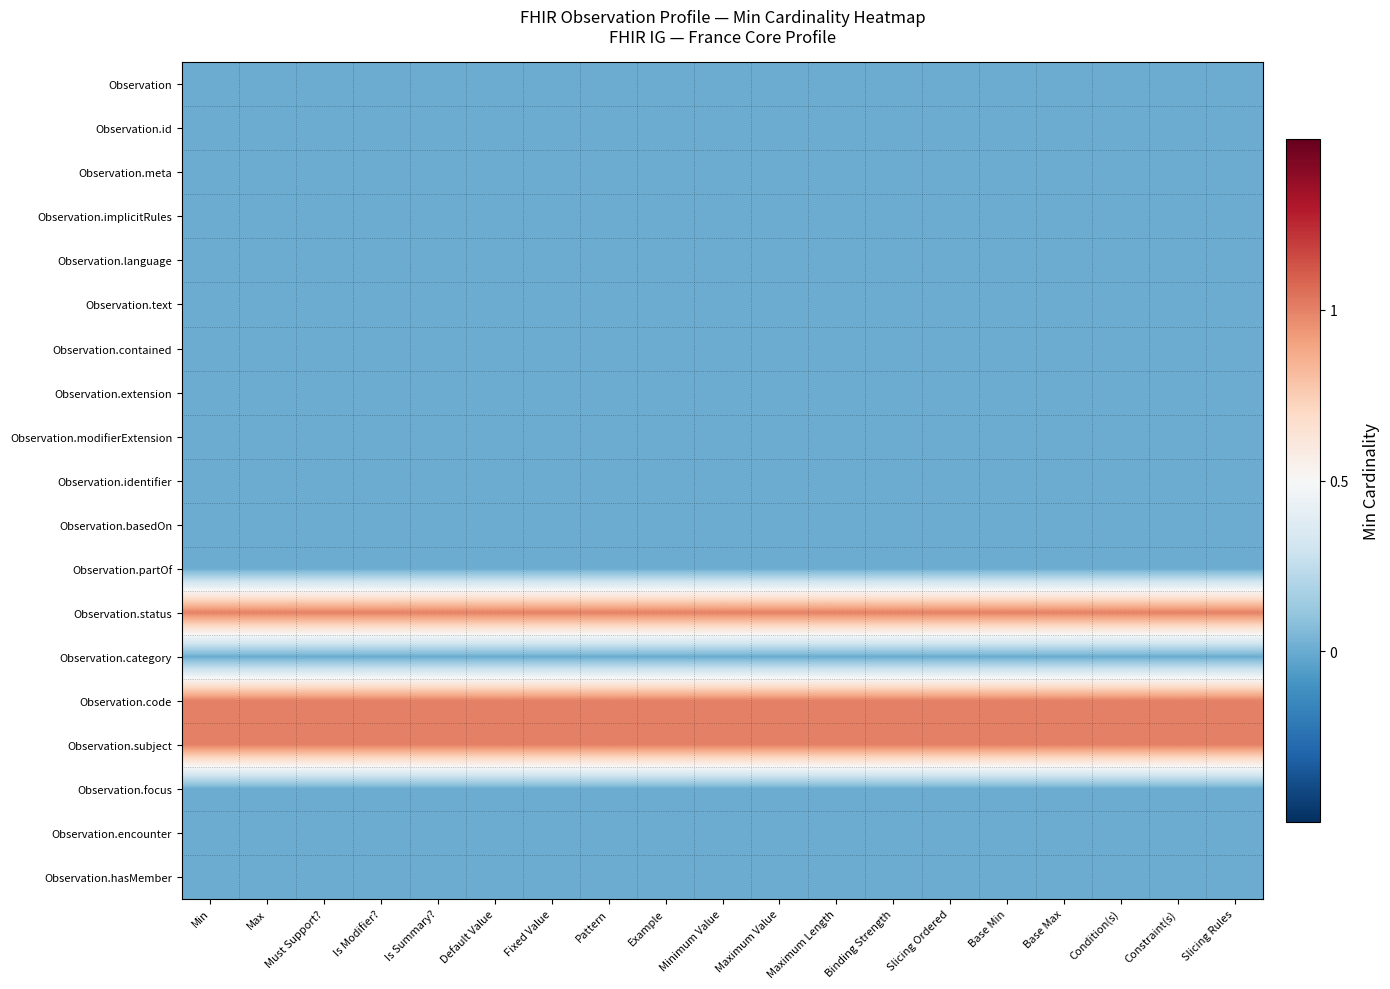

Rank the series at Condition(s) from lowest to highest value.

Observation, Observation.id, Observation.meta, Observation.implicitRules, Observation.language, Observation.text, Observation.contained, Observation.extension, Observation.modifierExtension, Observation.identifier, Observation.basedOn, Observation.partOf, Observation.category, Observation.focus, Observation.encounter, Observation.hasMember, Observation.status, Observation.code, Observation.subject